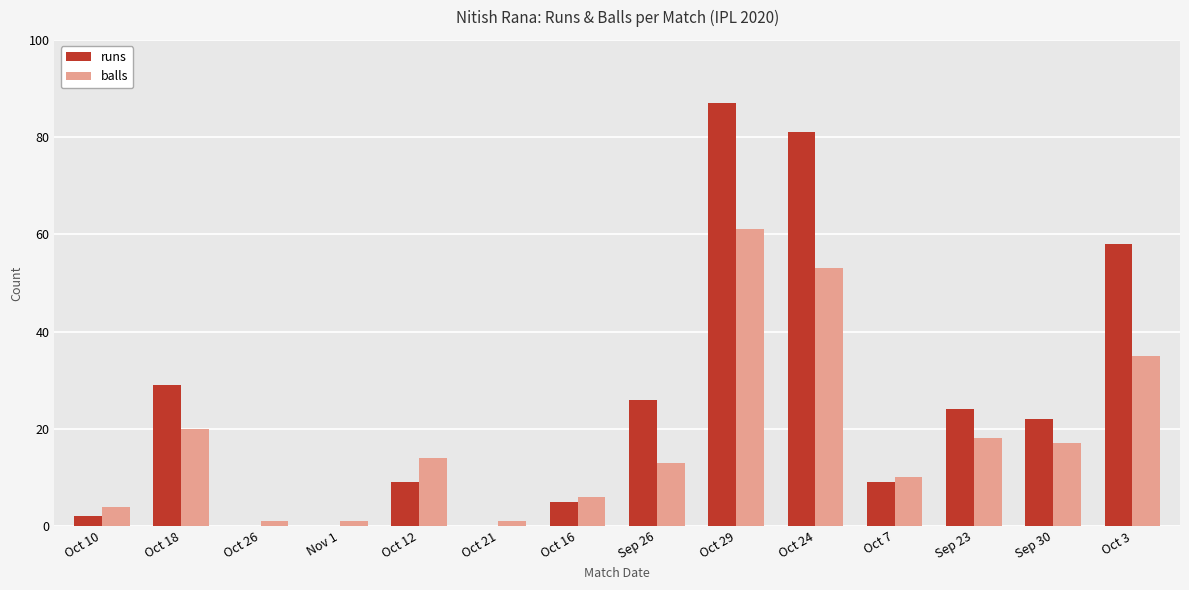

Reading left to right, transcribe all the data shown in this chart.

runs: Oct 10=2	Oct 18=29	Oct 26=0	Nov 1=0	Oct 12=9	Oct 21=0	Oct 16=5	Sep 26=26	Oct 29=87	Oct 24=81	Oct 7=9	Sep 23=24	Sep 30=22	Oct 3=58
balls: Oct 10=4	Oct 18=20	Oct 26=1	Nov 1=1	Oct 12=14	Oct 21=1	Oct 16=6	Sep 26=13	Oct 29=61	Oct 24=53	Oct 7=10	Sep 23=18	Sep 30=17	Oct 3=35